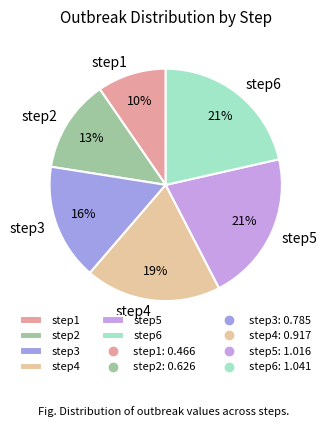

Is it true that step6 is 36% of the pie?

False